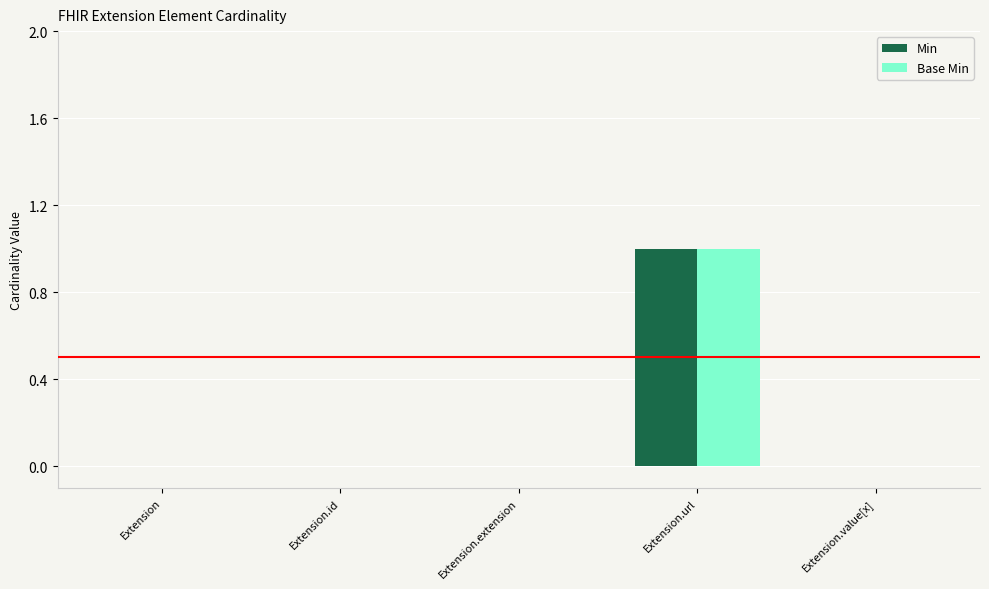

How many Min values are between 0 and 1?

5